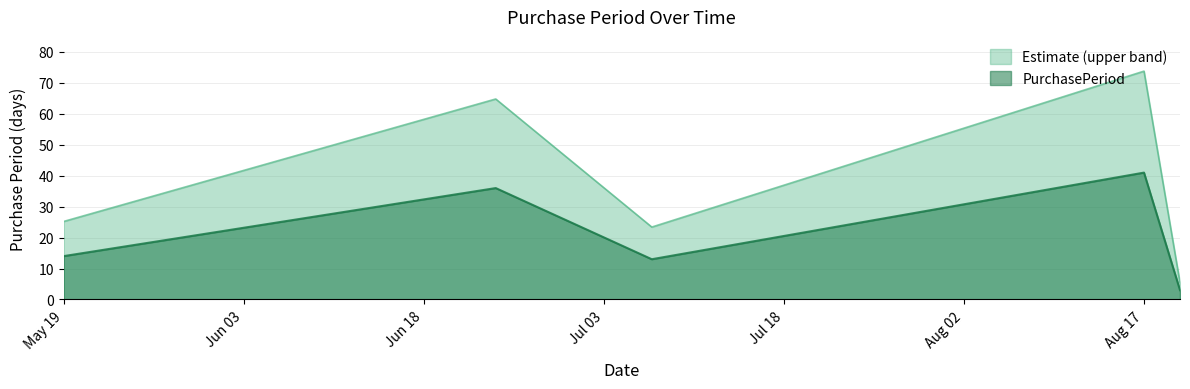

What is the sum of the values at 2015-07-07 and 2015-08-20?

16